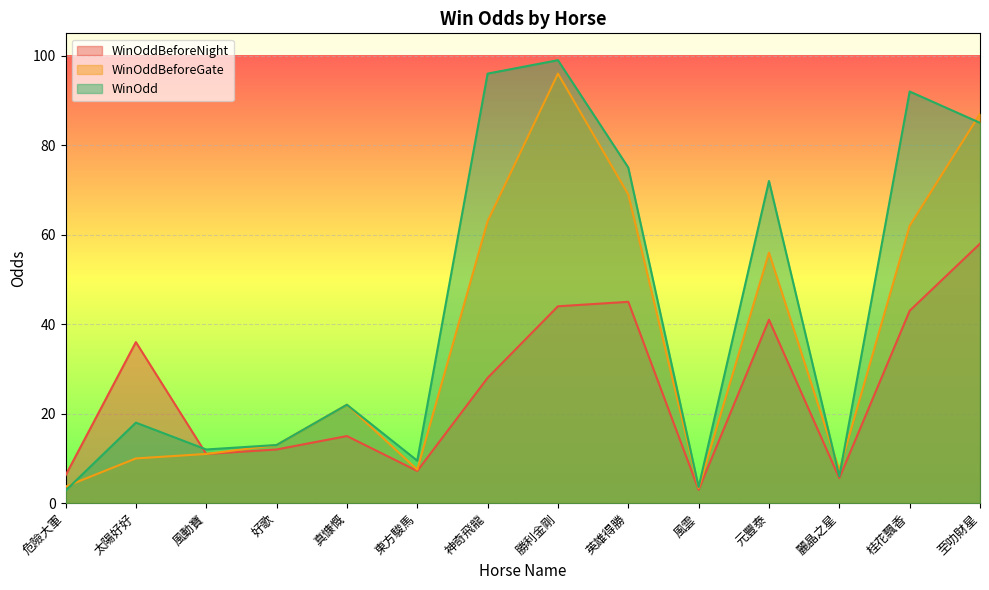

True or false: WinOdd and WinOddBeforeNight cross at least once.

True